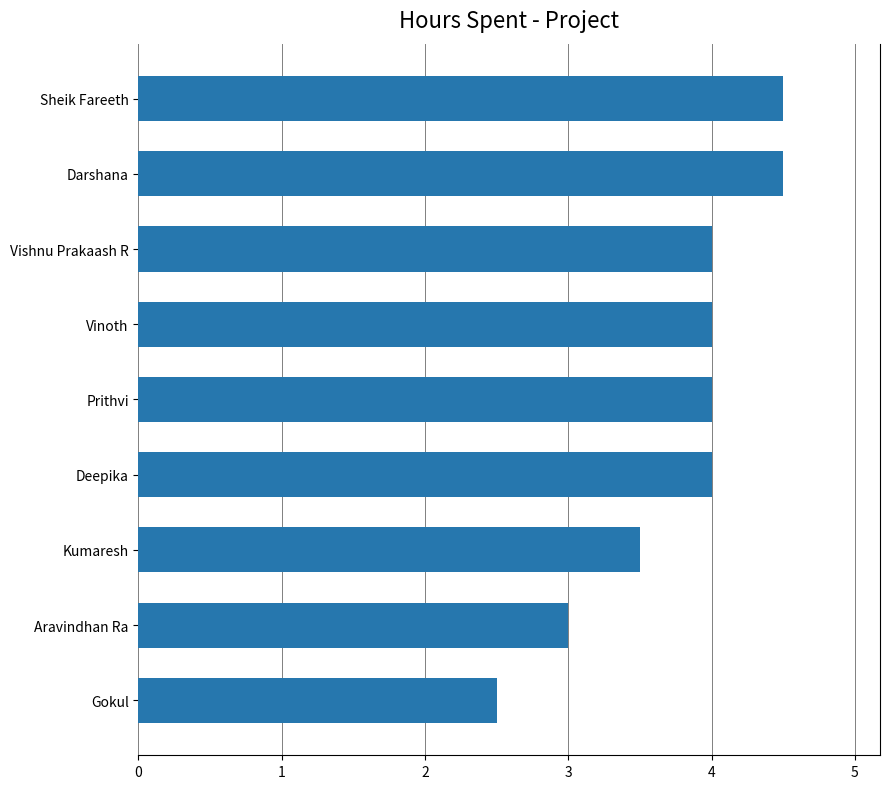

Approximately how many times larger is the value at Kumaresh compared to Deepika?

0.9